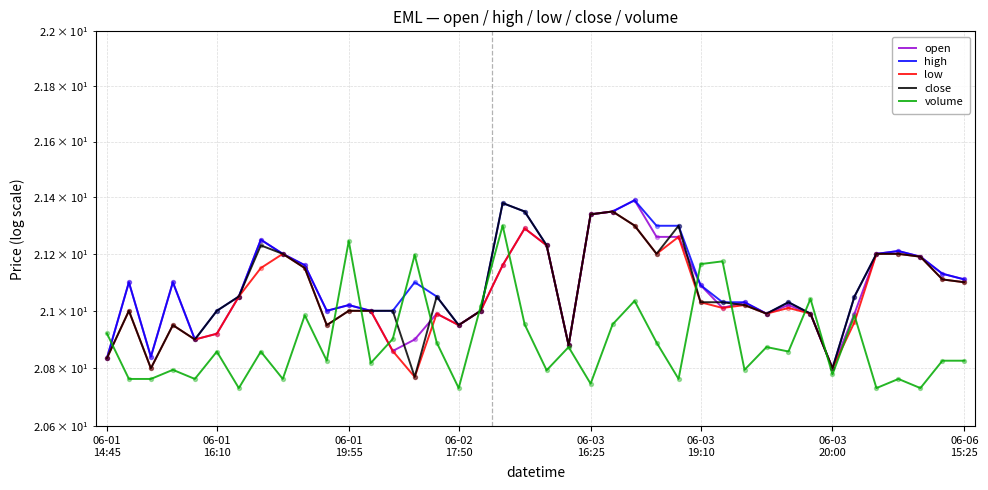

Which series has the largest total across all categories?

high